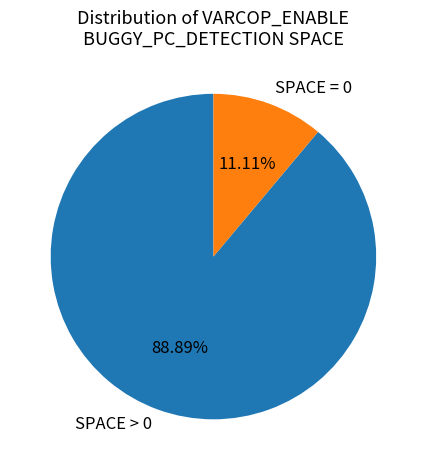

Is there a majority slice in this chart?

Yes